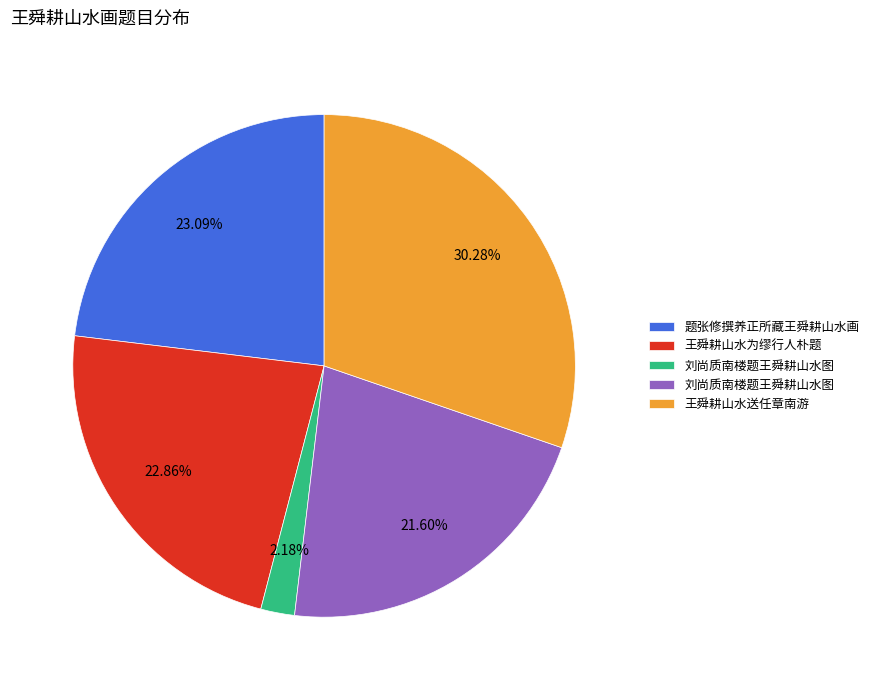

Is there any slice that represents more than half of the pie?

No